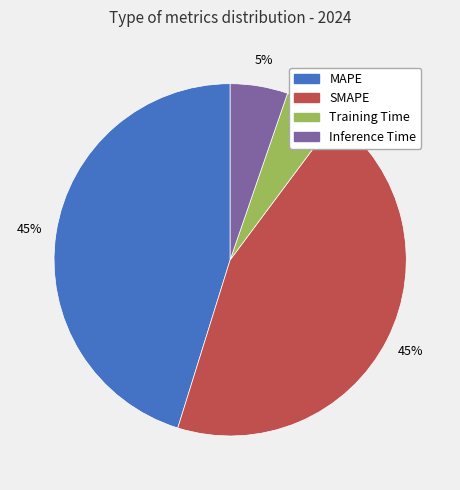

To the nearest percent, what is the combined percentage of Inference Time and MAPE?

50%